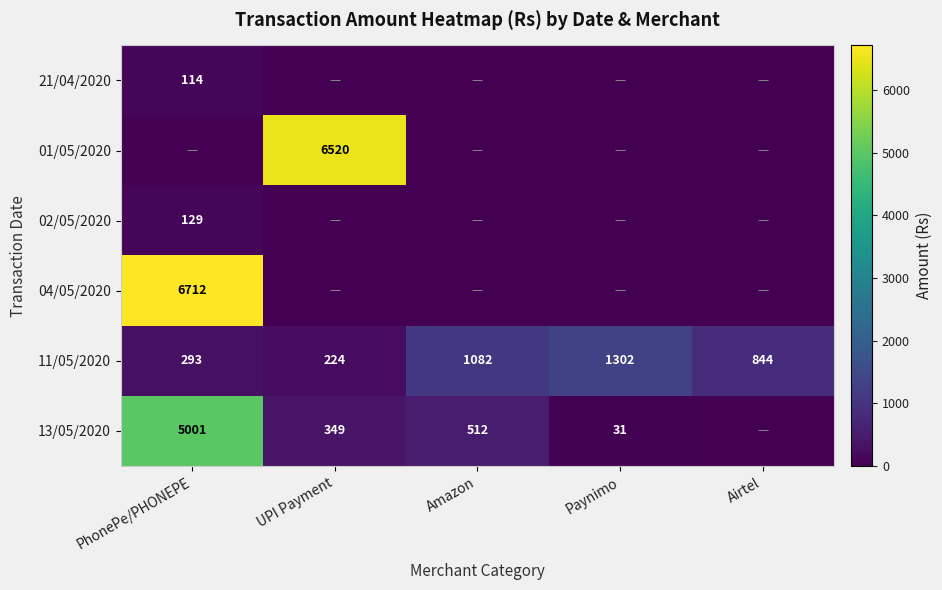

Which has a higher value, Airtel or PhonePe/PHONEPE?

PhonePe/PHONEPE